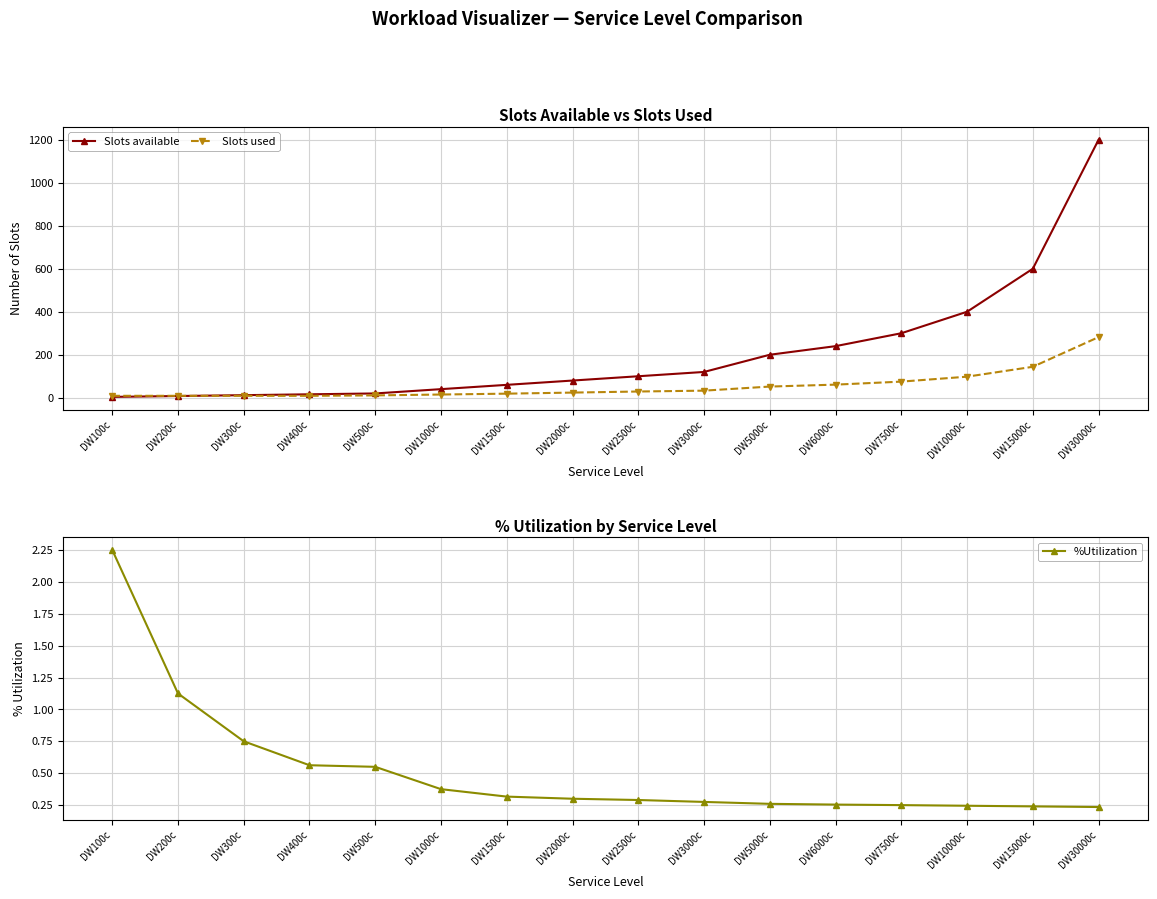

What is the value of the %Utilization point at the 13th from the left?

0.2